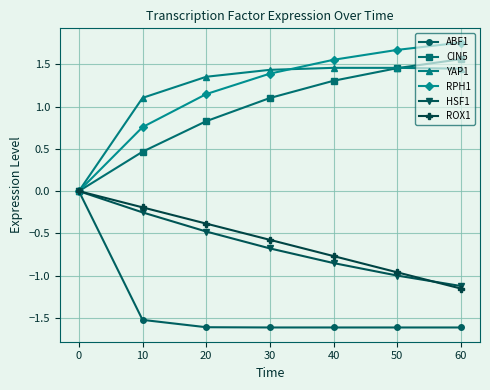

What is the sum of the YAP1 values at 10 and 60?

2.6